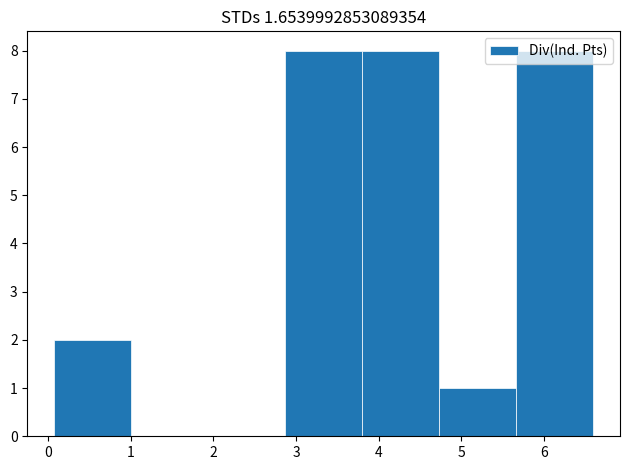

Reading left to right, transcribe this chart: for each bar, give the range it covers on the x-axis and its height. Neither the bar edges nor the heights are printed on the chart, so give them approximately, as read against the axes.

0.1 to 1.0: 2
1.0 to 1.9: 0
1.9 to 2.9: 0
2.9 to 3.8: 8
3.8 to 4.7: 8
4.7 to 5.7: 1
5.7 to 6.6: 8